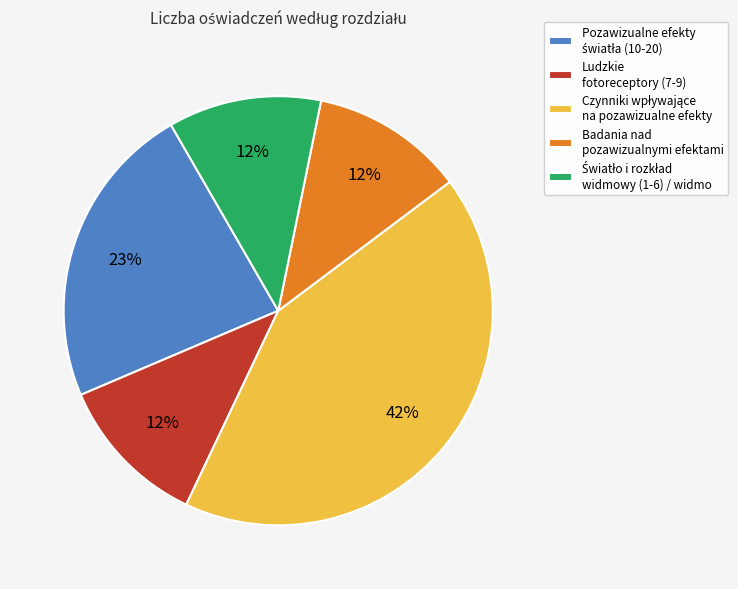

What percentage is the Ludzkie fotoreceptory (7-9) slice, to the nearest percent?

12%